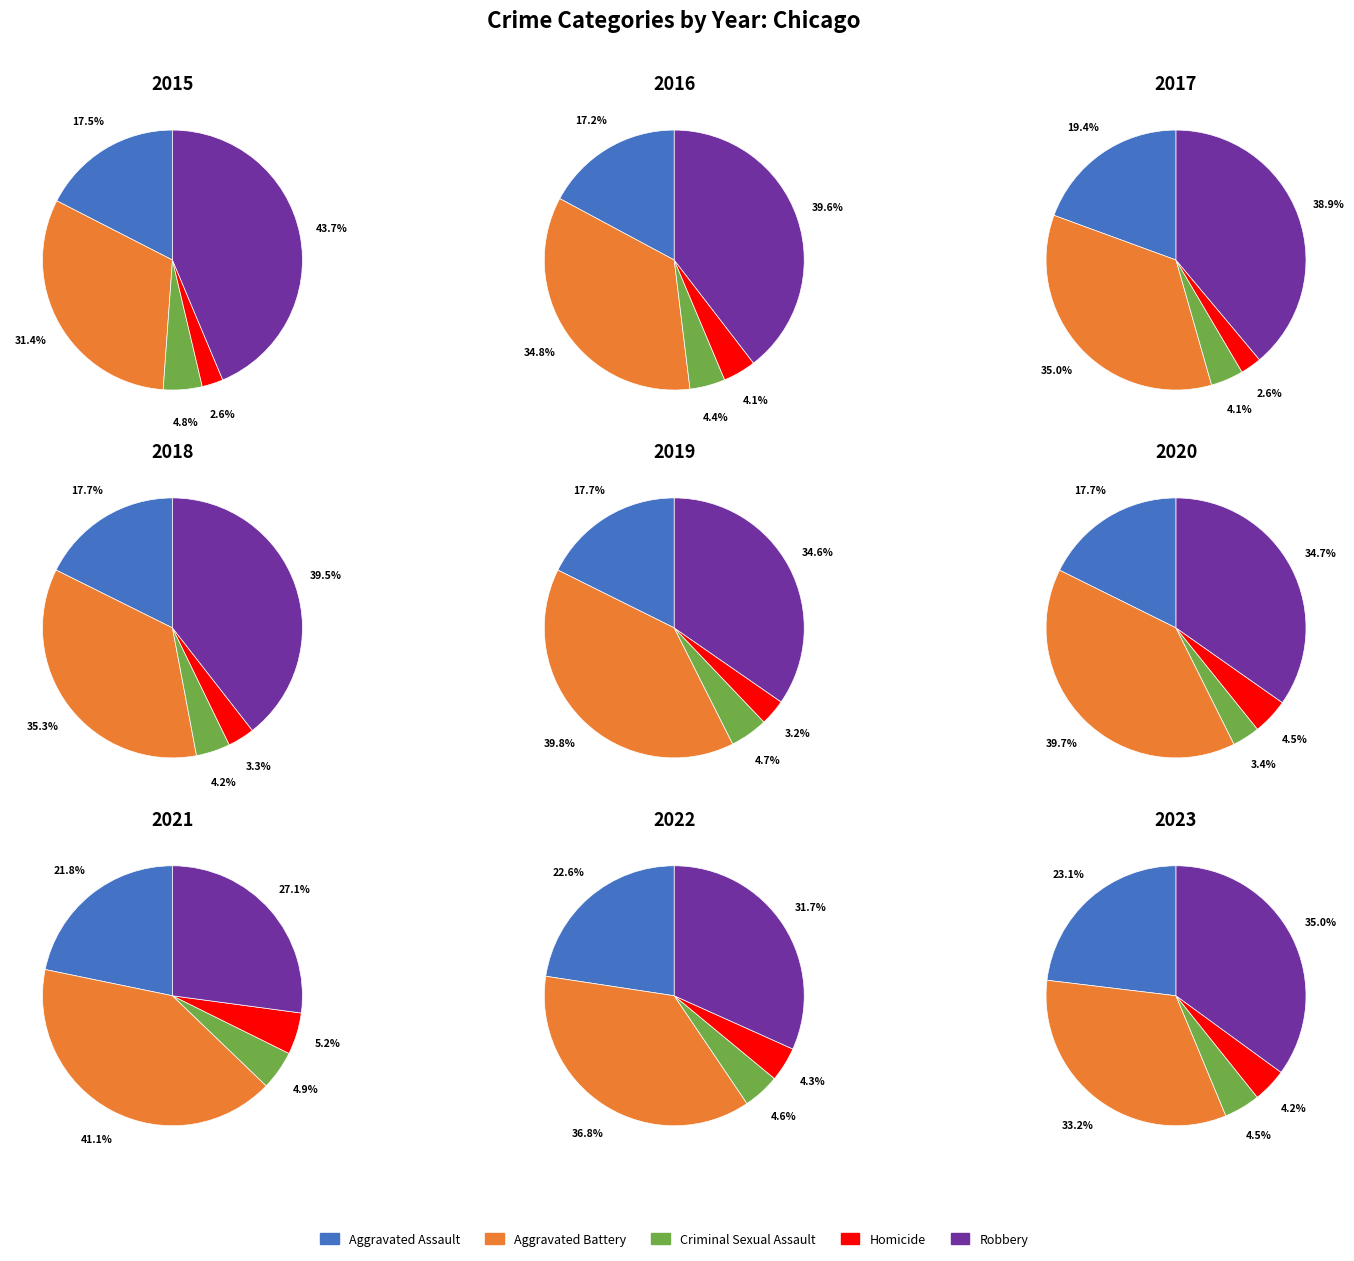

Is it true that 5 is 1% of the pie?

False